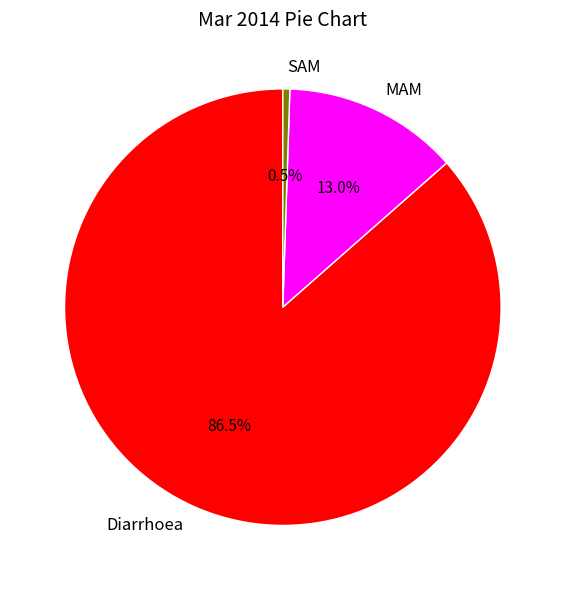

Is the sum of MAM and SAM greater than half?

No